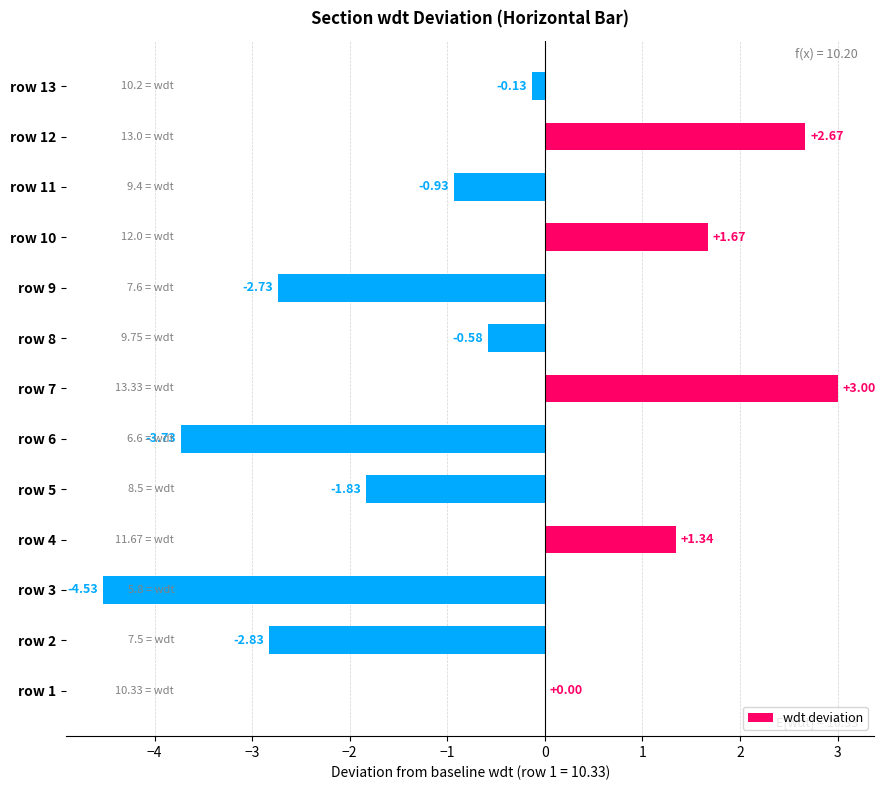

What is the sum of the values at row 3 and row 2?

-7.4